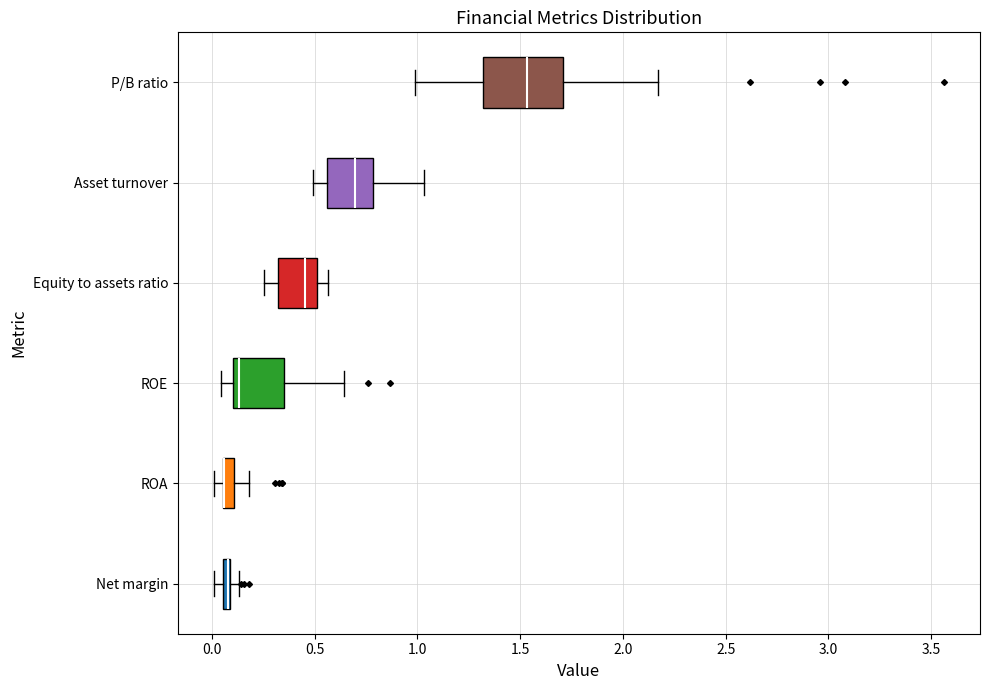

Which box is the widest, from its left edge to its right edge?

P/B ratio